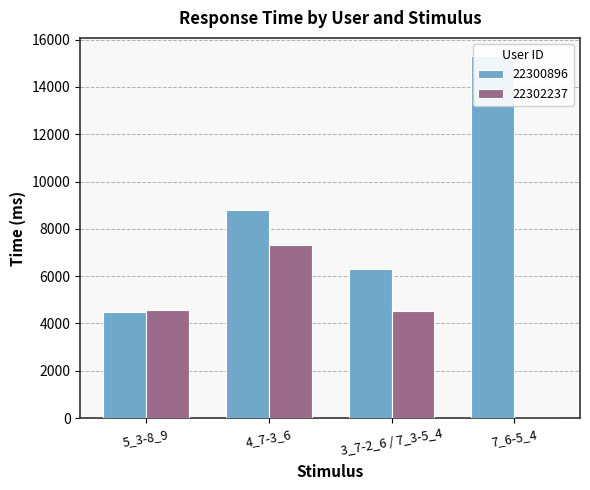

At which label does 22302237 reach its peak?

4_7-3_6